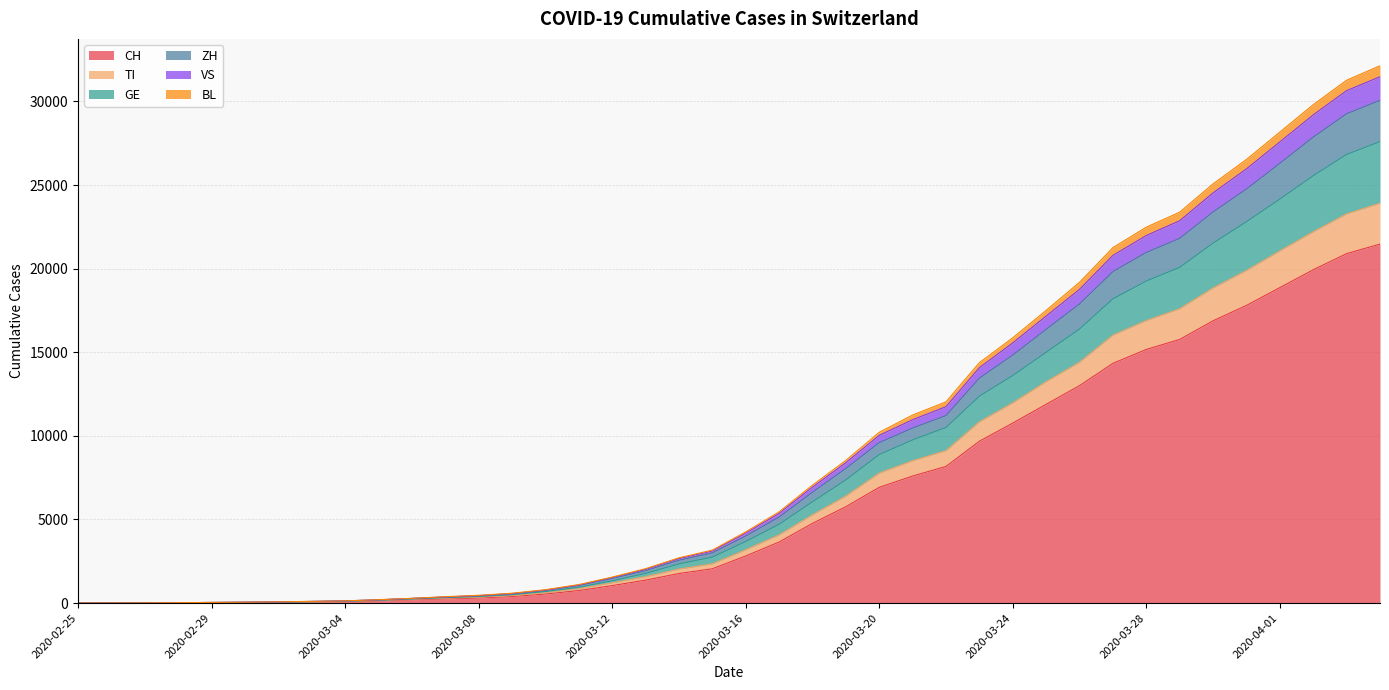

What is the label of the 5th point from the right?

2020-03-31